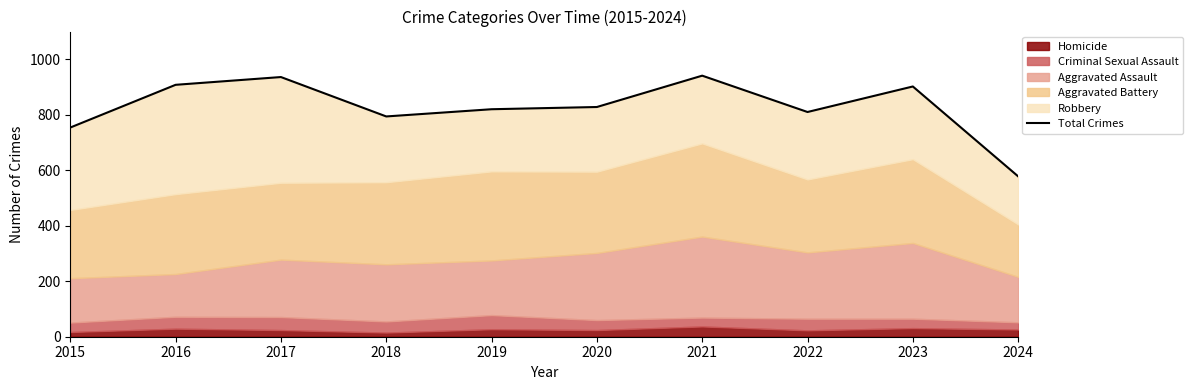

What is the change in value from 2016 to 2023?

-6